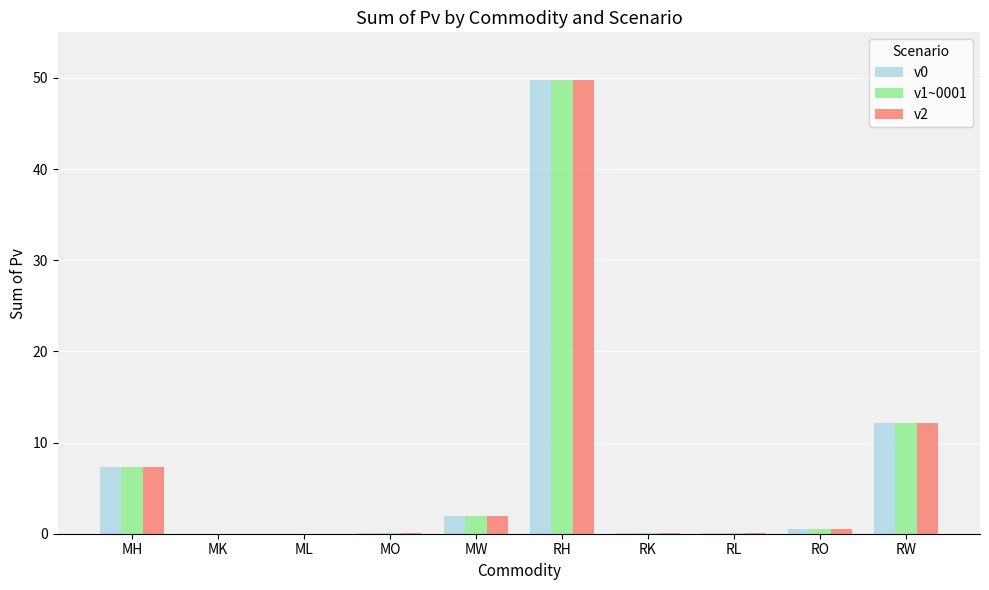

True or false: v2 has a value of 0.0 at MK.

True